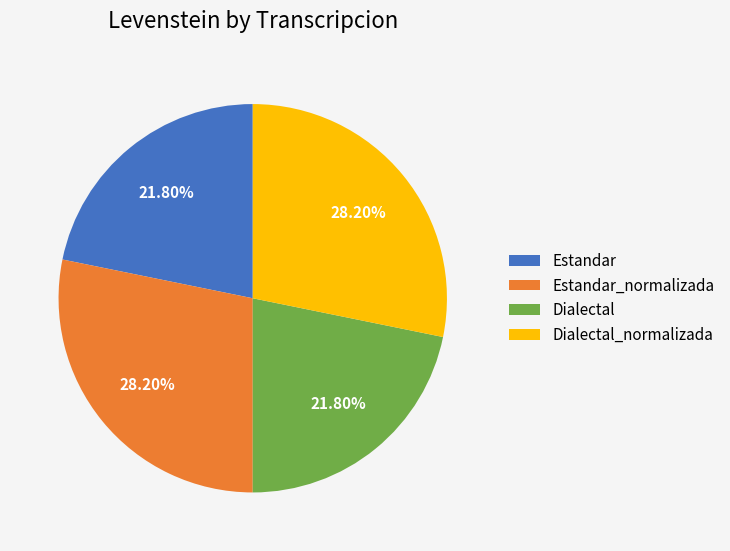

Count the number of slices in the pie.

4